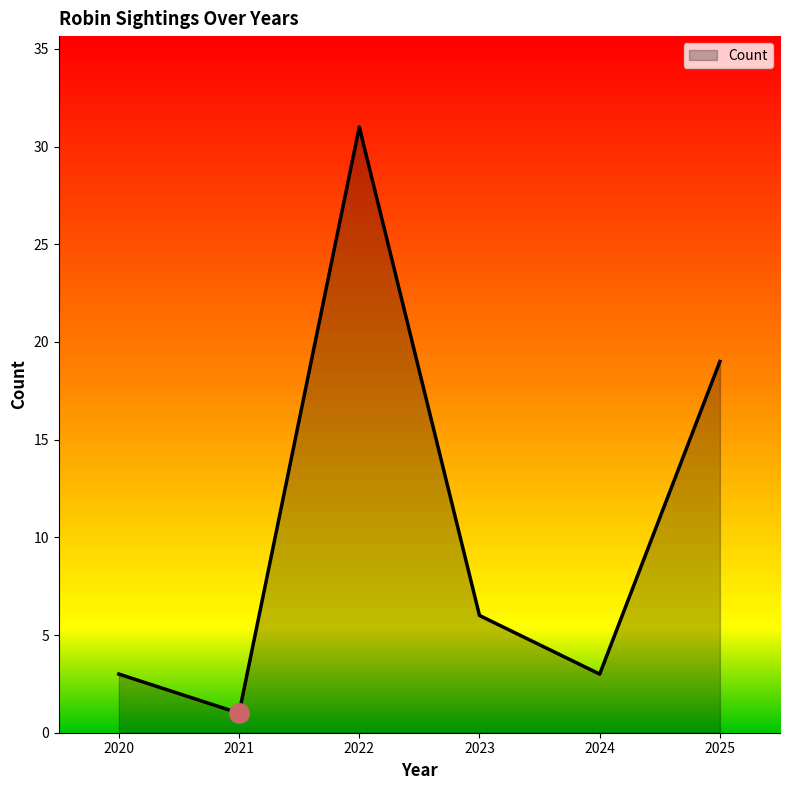

Is it true that the value at 2023 is 6?

True